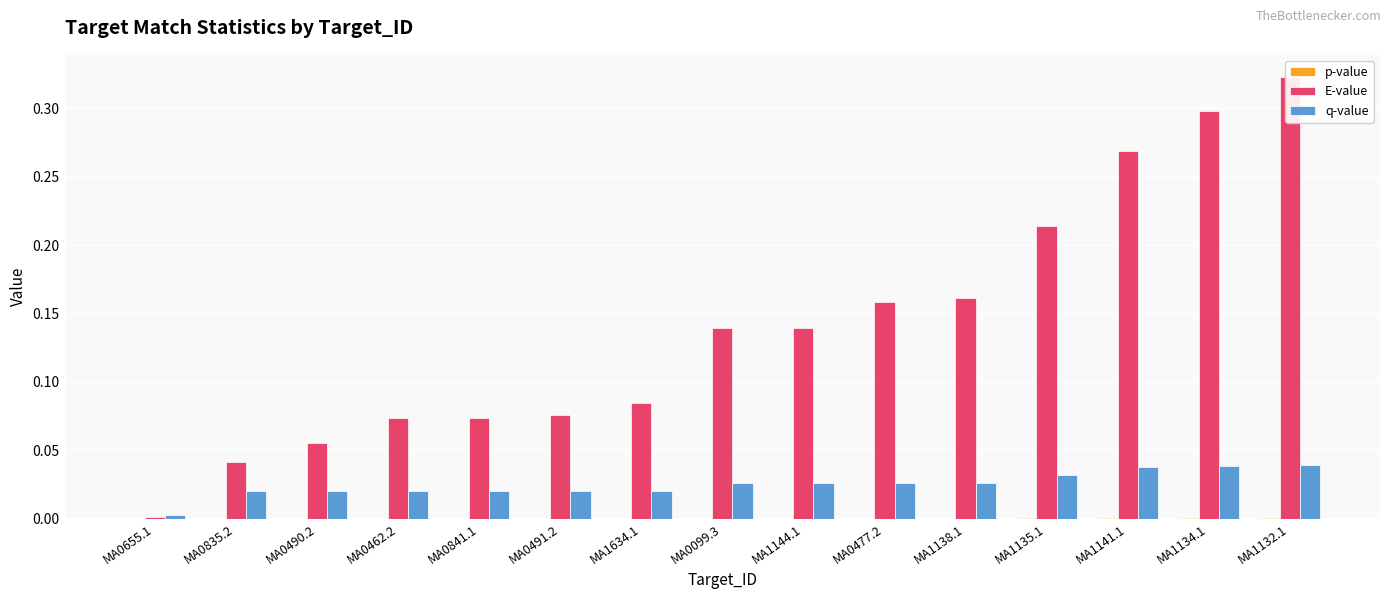

How many categories are shown in the chart?

15